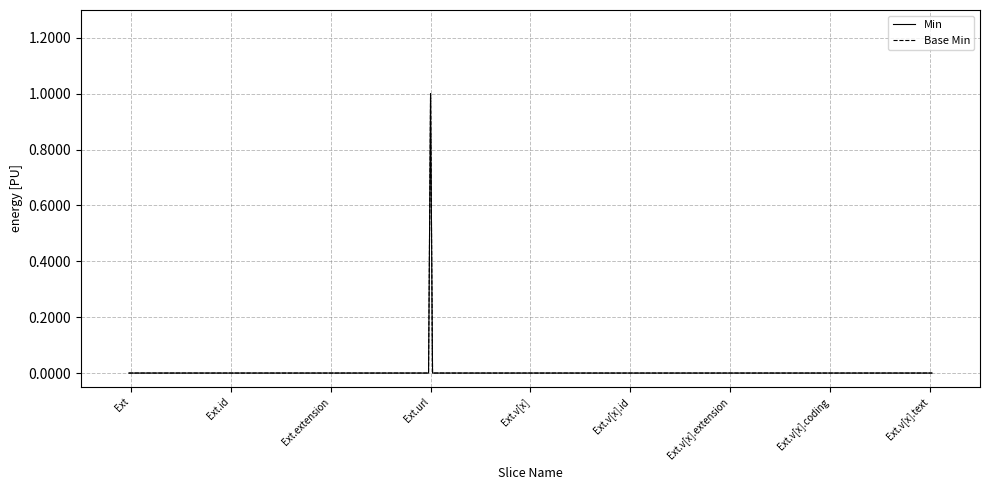

Is this an area chart (filled region under the line)?

No